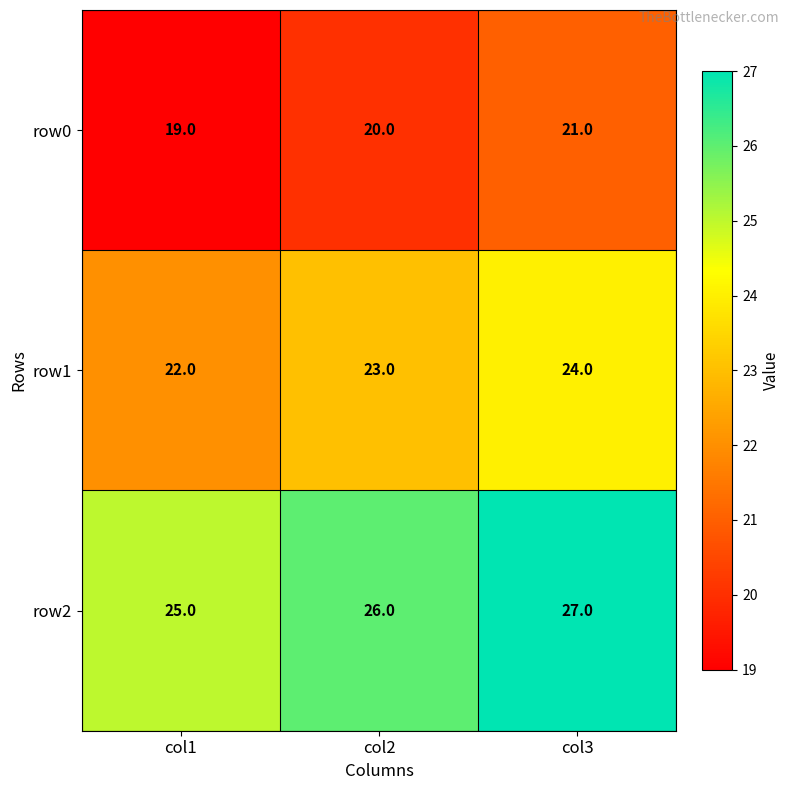

List the series in order of their peak value, lowest first.

row0, row1, row2